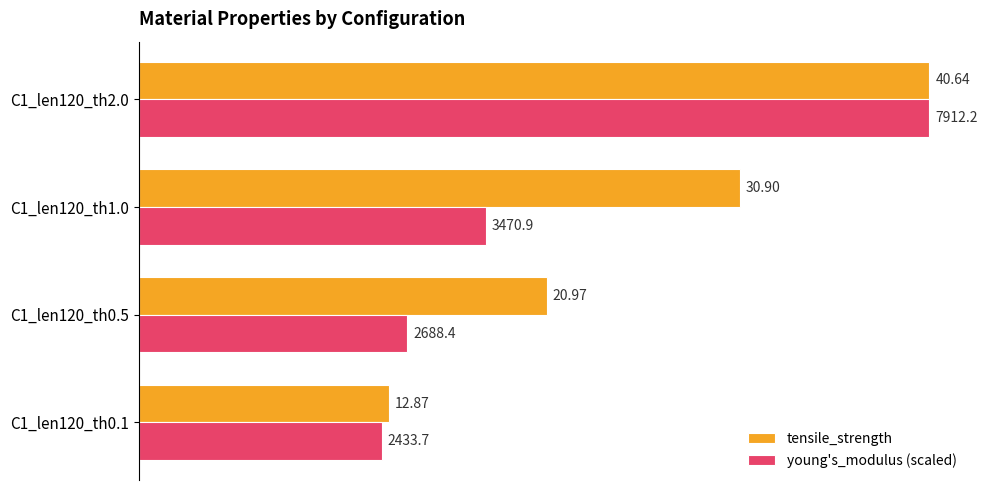

Rank the categories by tensile_strength value from lowest to highest.

C1_len120_th0.1, C1_len120_th0.5, C1_len120_th1.0, C1_len120_th2.0